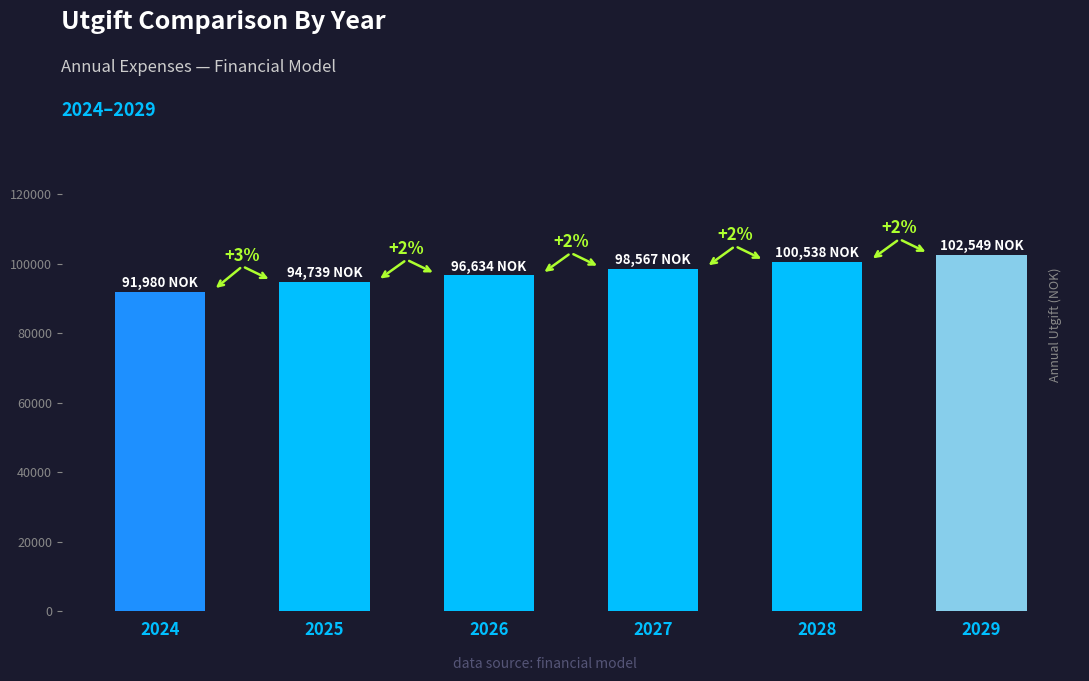

What is the value of the 3rd bar from the left?

96633.8